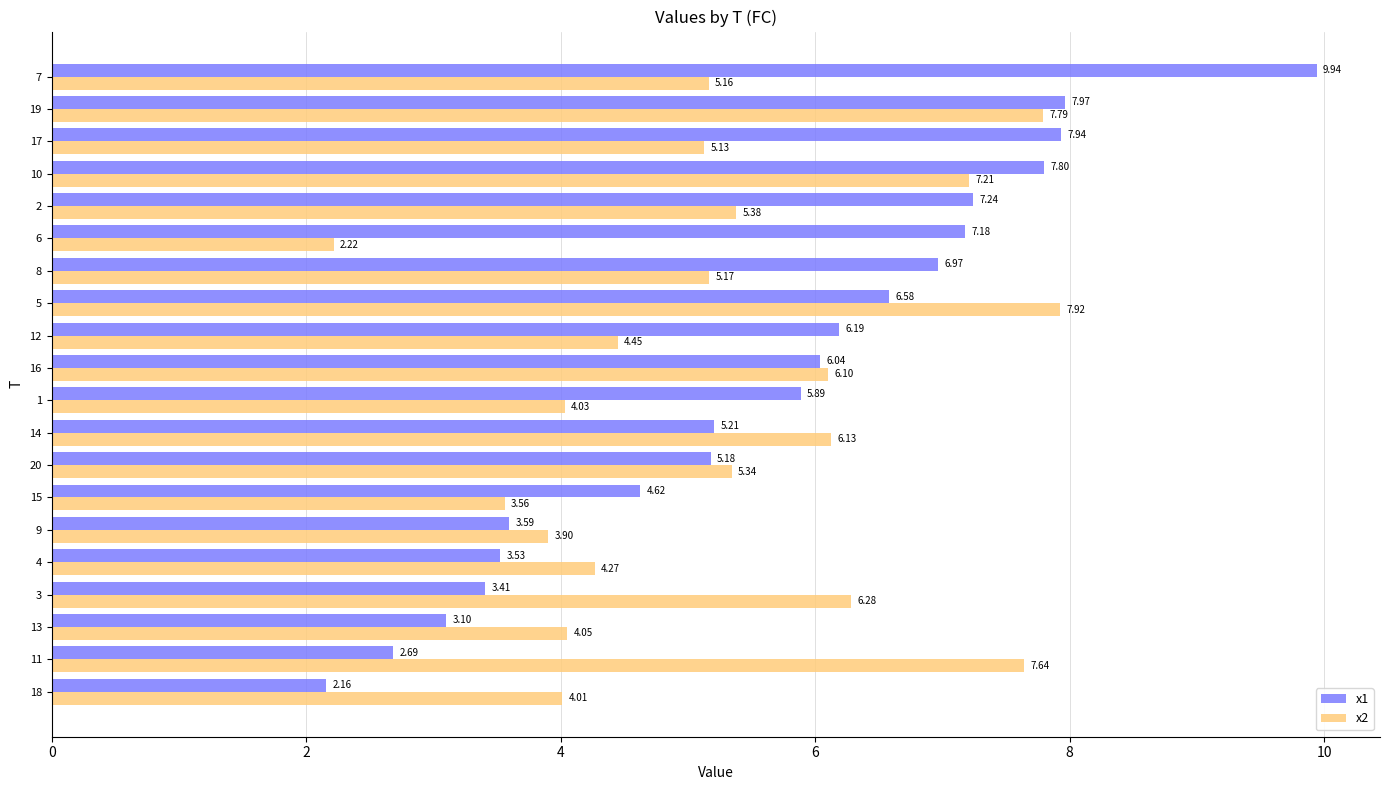

At 2, list the series in order from largest to smallest.

x1, x2